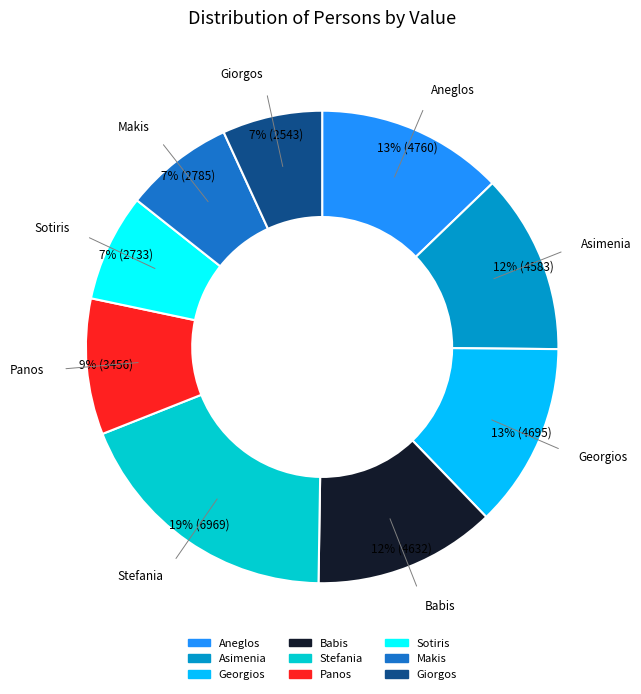

Is it true that Georgios is 2% of the pie?

False